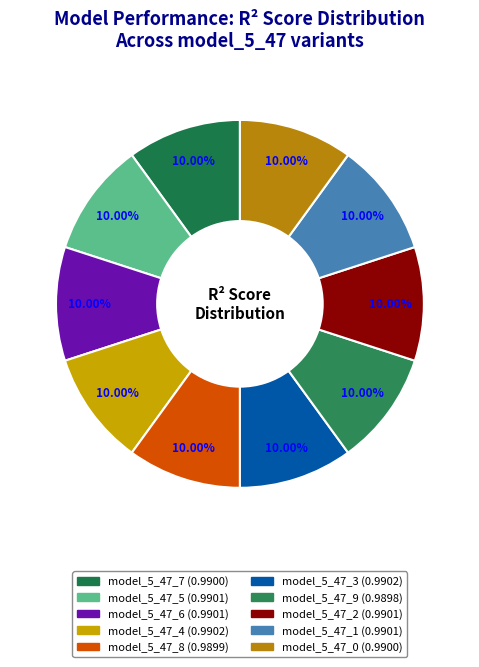

Is it true that model_5_47_5 is 16% of the pie?

False